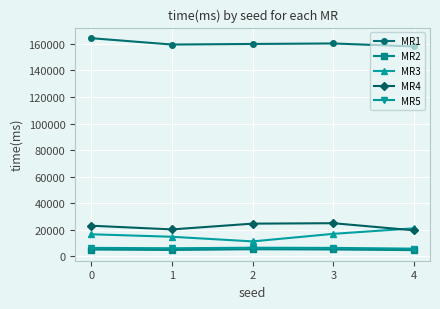

True or false: MR4 has more than 0 points higher than both neighbors.

True